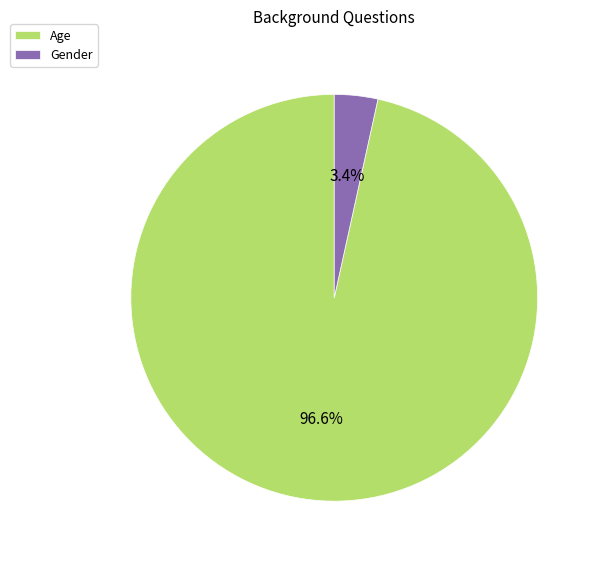

To the nearest percent, what is the difference between the largest and smallest slice percentages?

93%